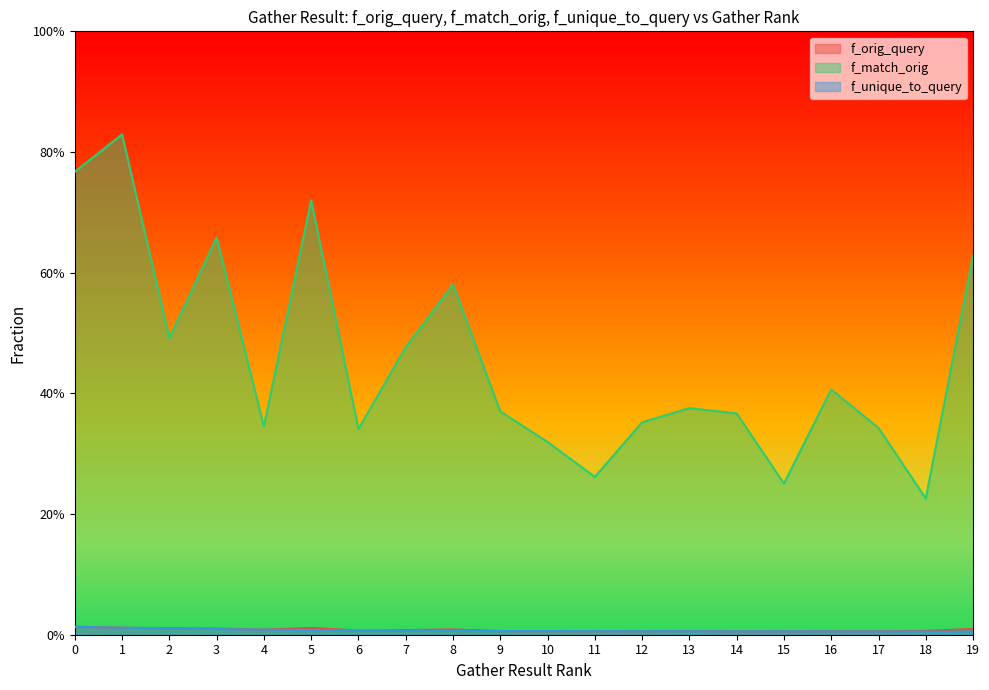

How many lines are shown in the chart?

3